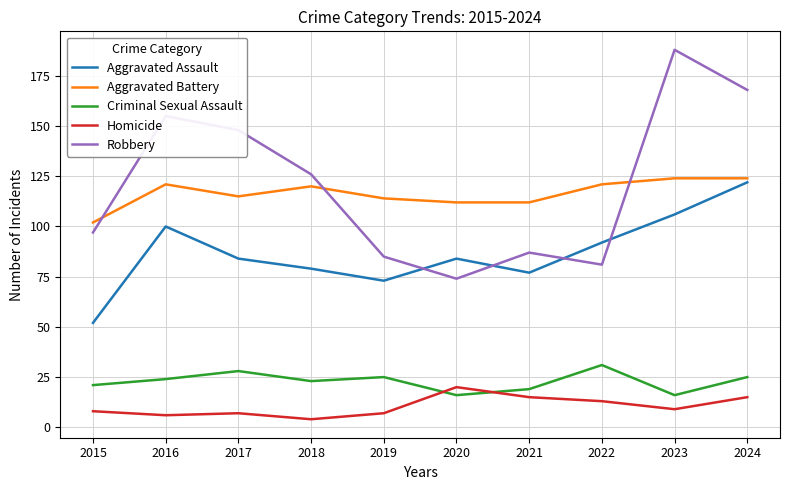

True or false: Robbery has a value of 81 at 2022.

True